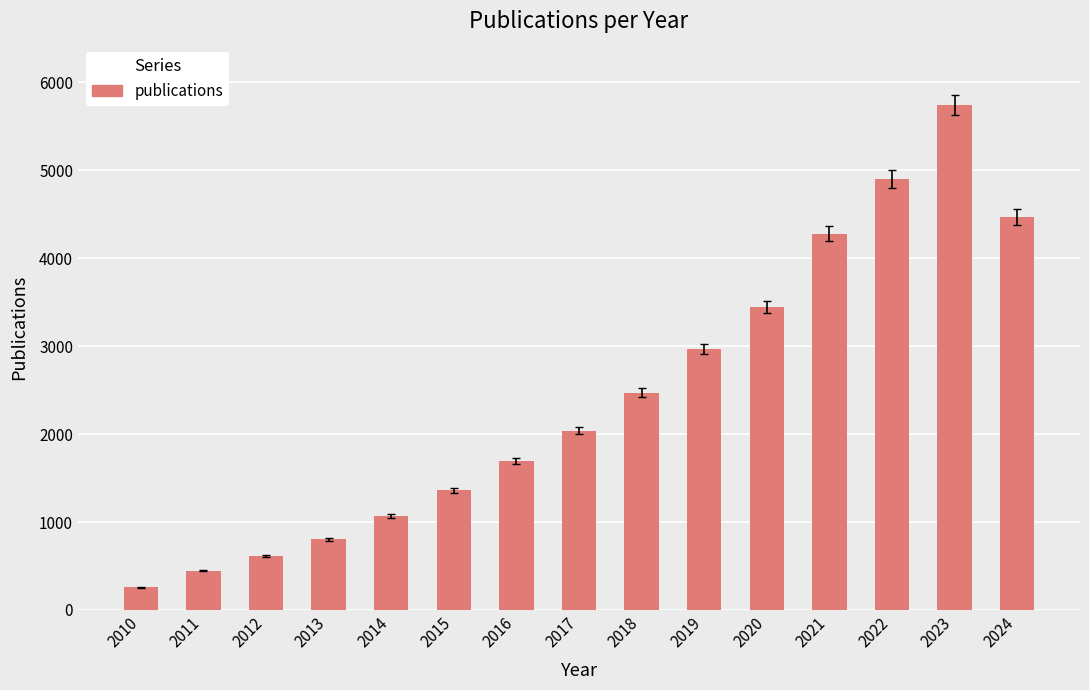

What is the average value?

2437